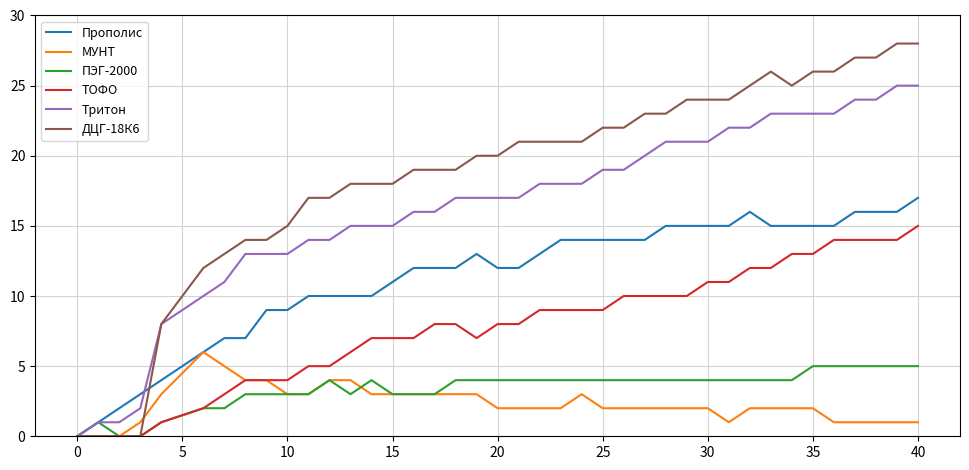

Which series has the largest total across all categories?

ДЦГ-18К6